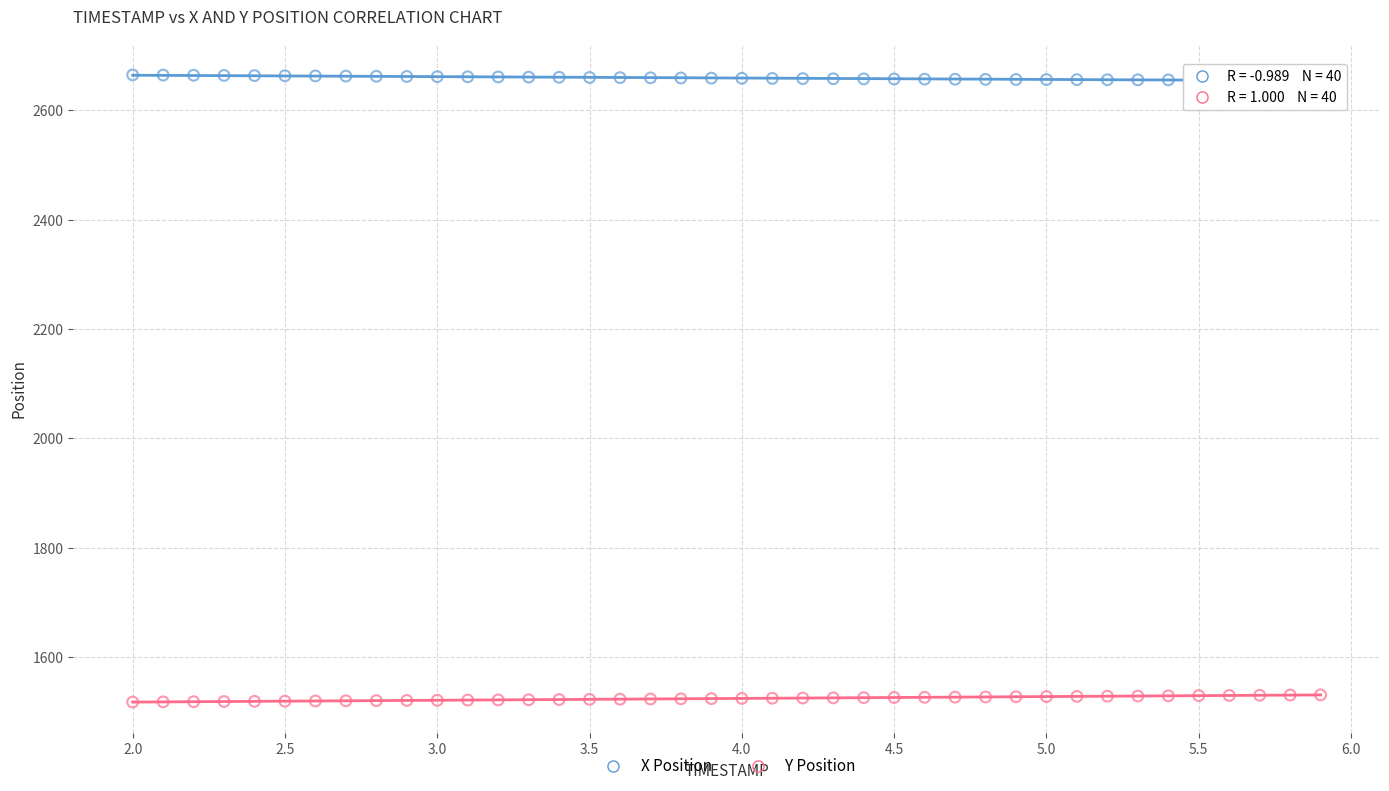

Across all data points, what is the range of X values (max minus min)?

3.9